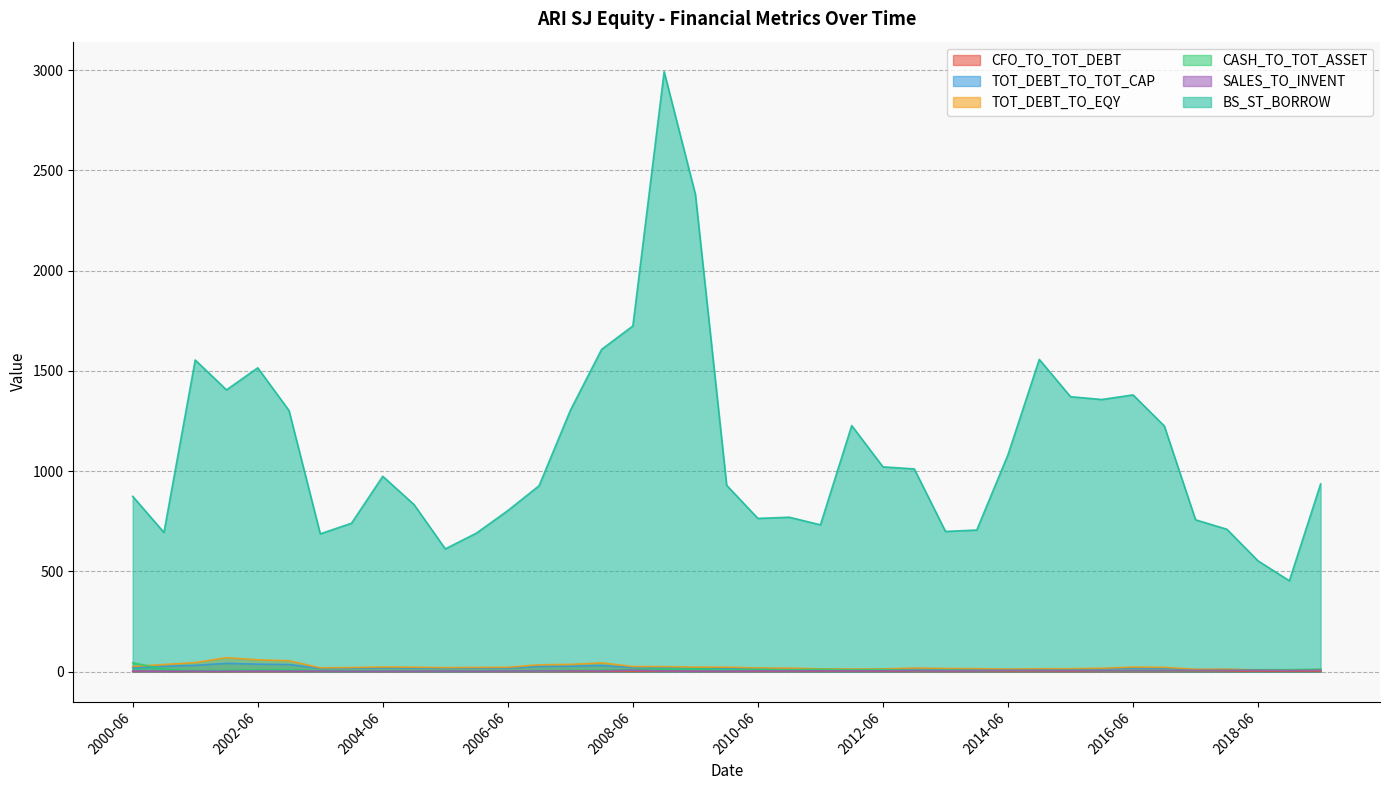

At which label is TOT_DEBT_TO_EQY closest to 38?

2007-06